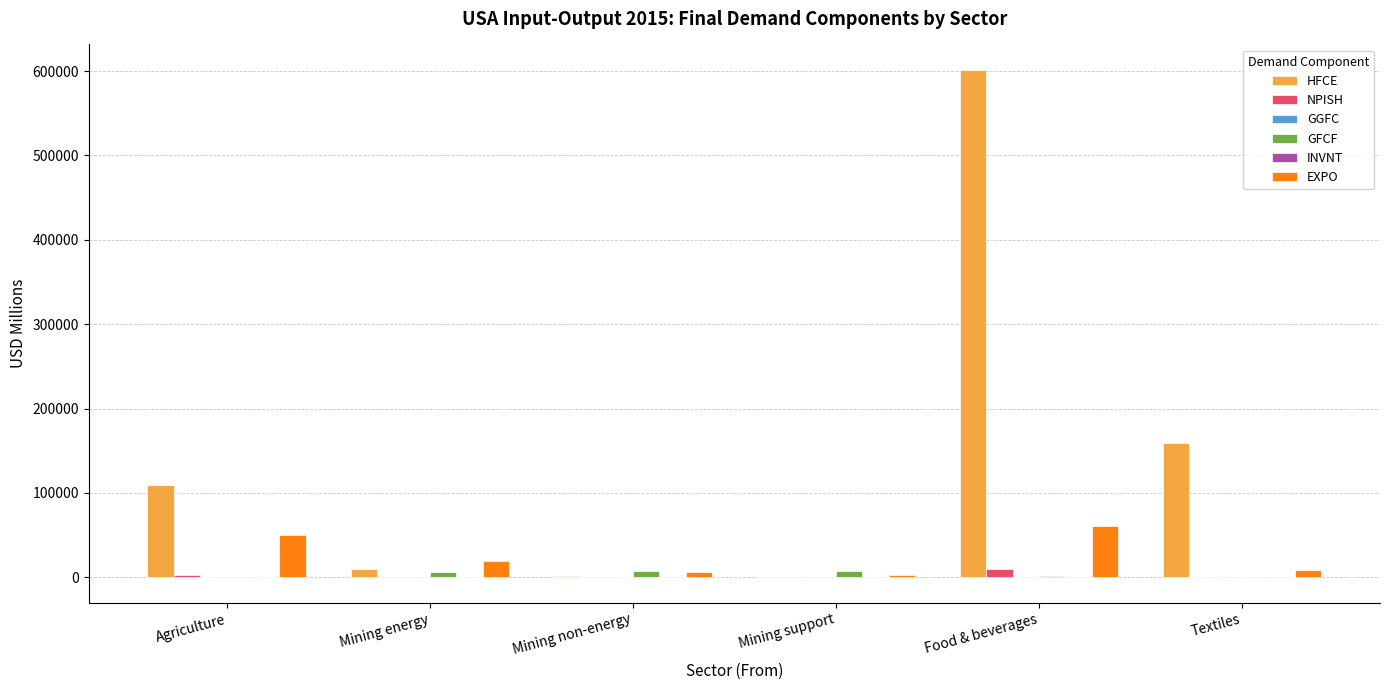

At which category does the chart reach its peak across all series?

Food & beverages